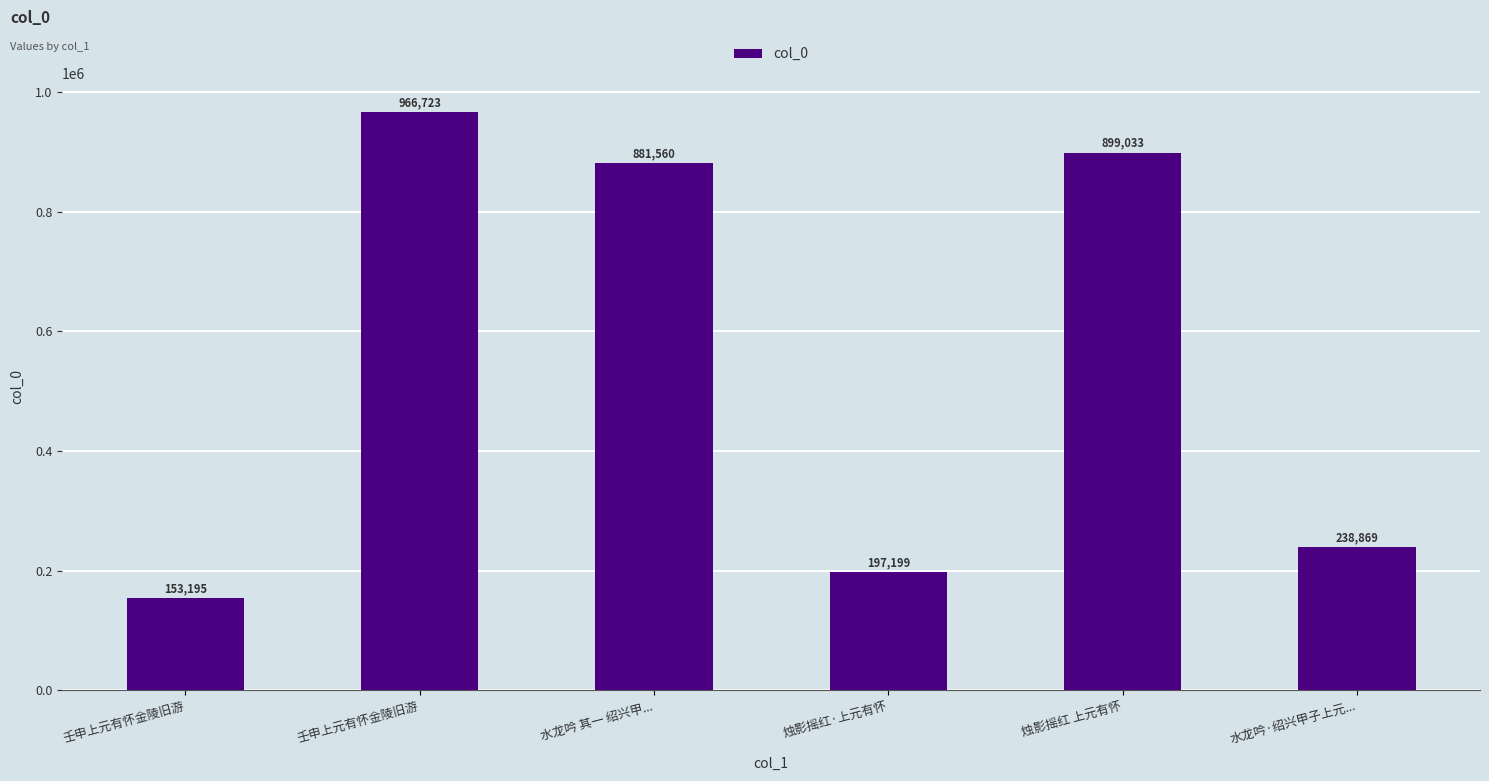

Does the chart contain stacked bars?

No